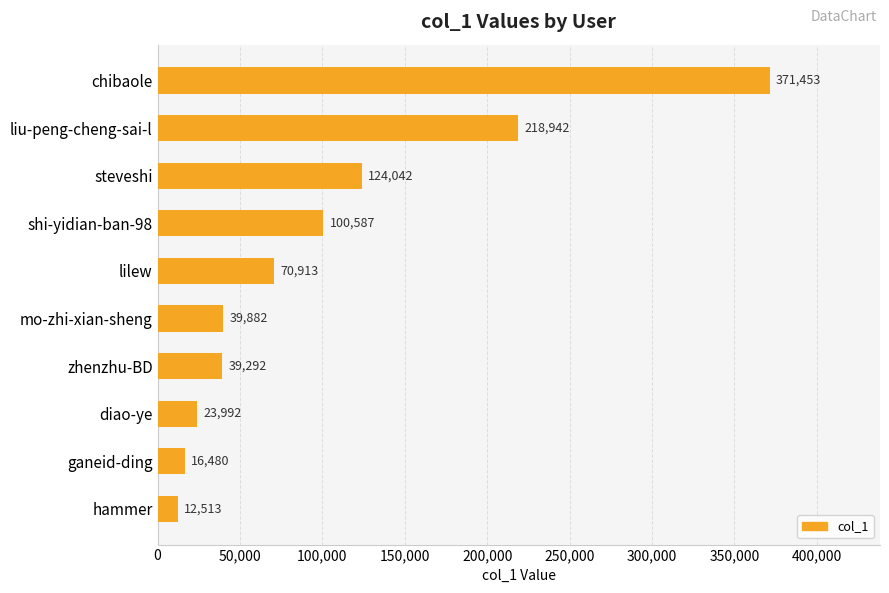

The value at chibaole is 555413. True or false?

False